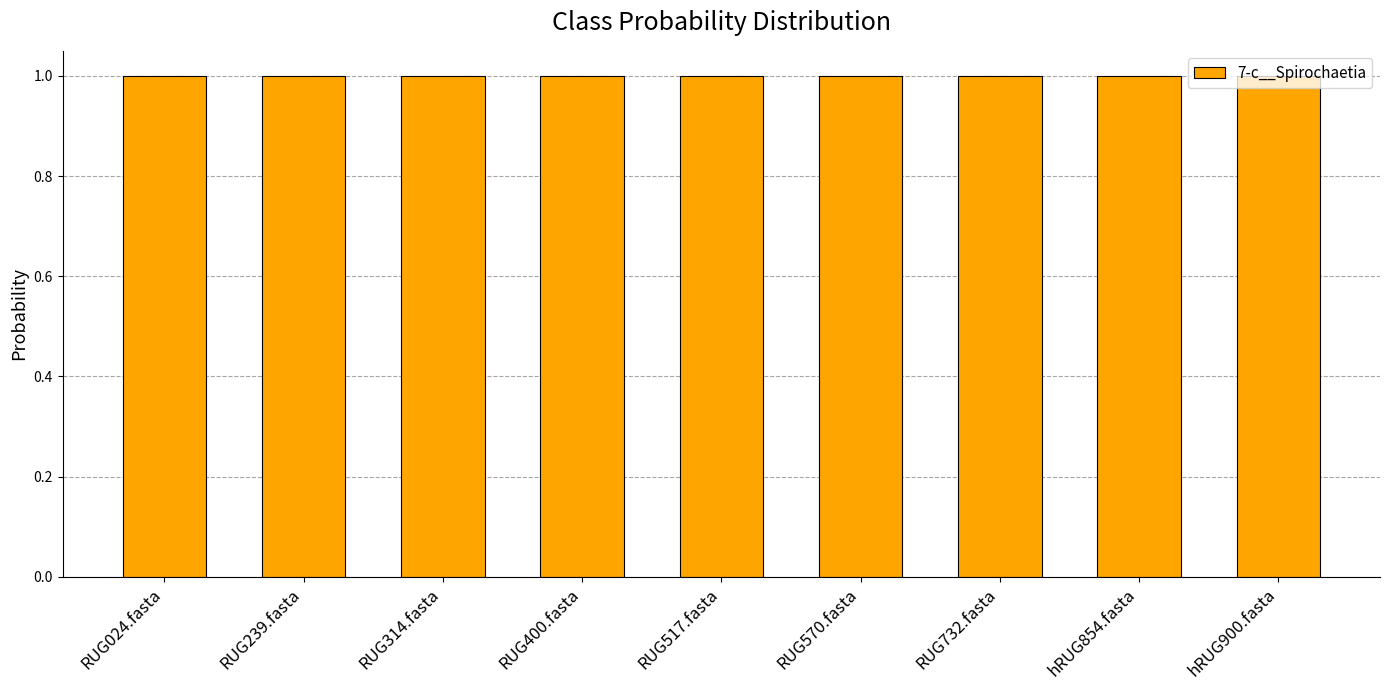

True or false: the data shows 1.6 at RUG732.fasta.

False